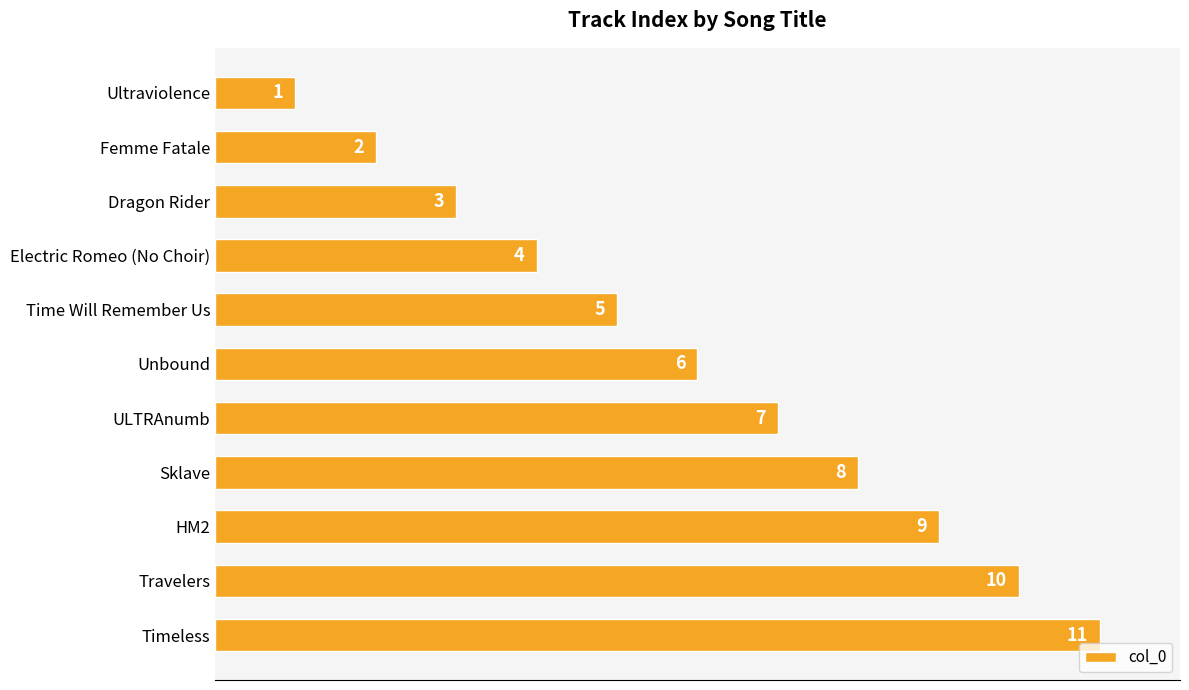

What is the change in value from Dragon Rider to Timeless?

+8